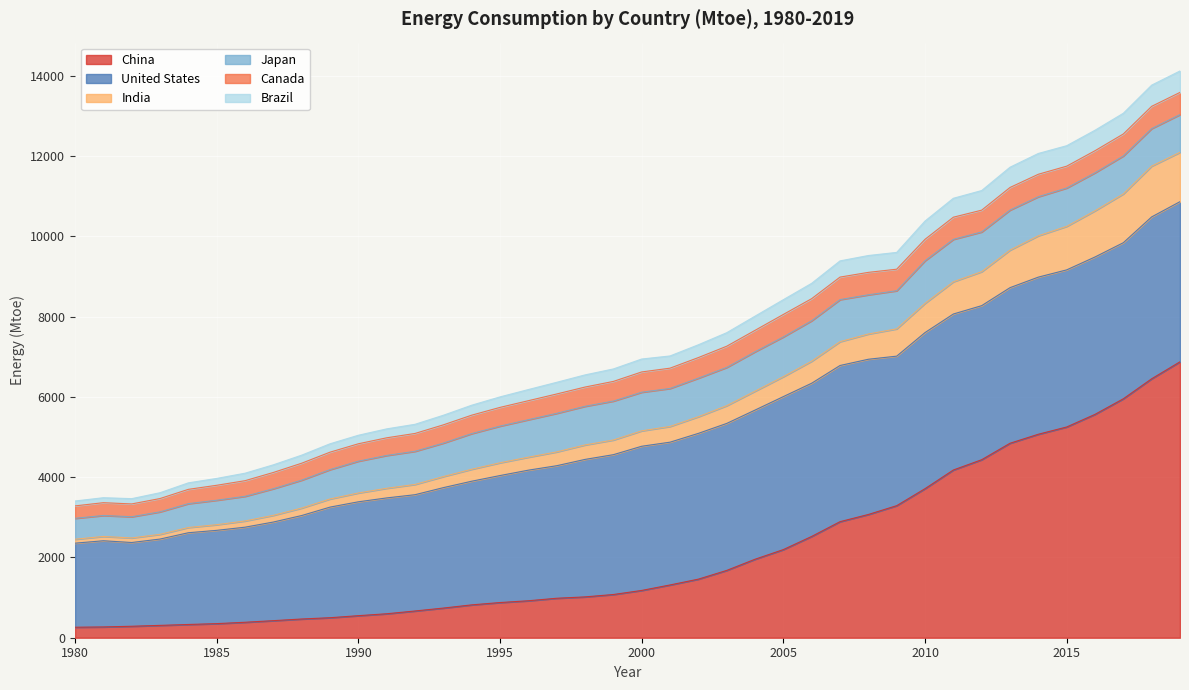

At which category is the sum across all series the highest?

2019